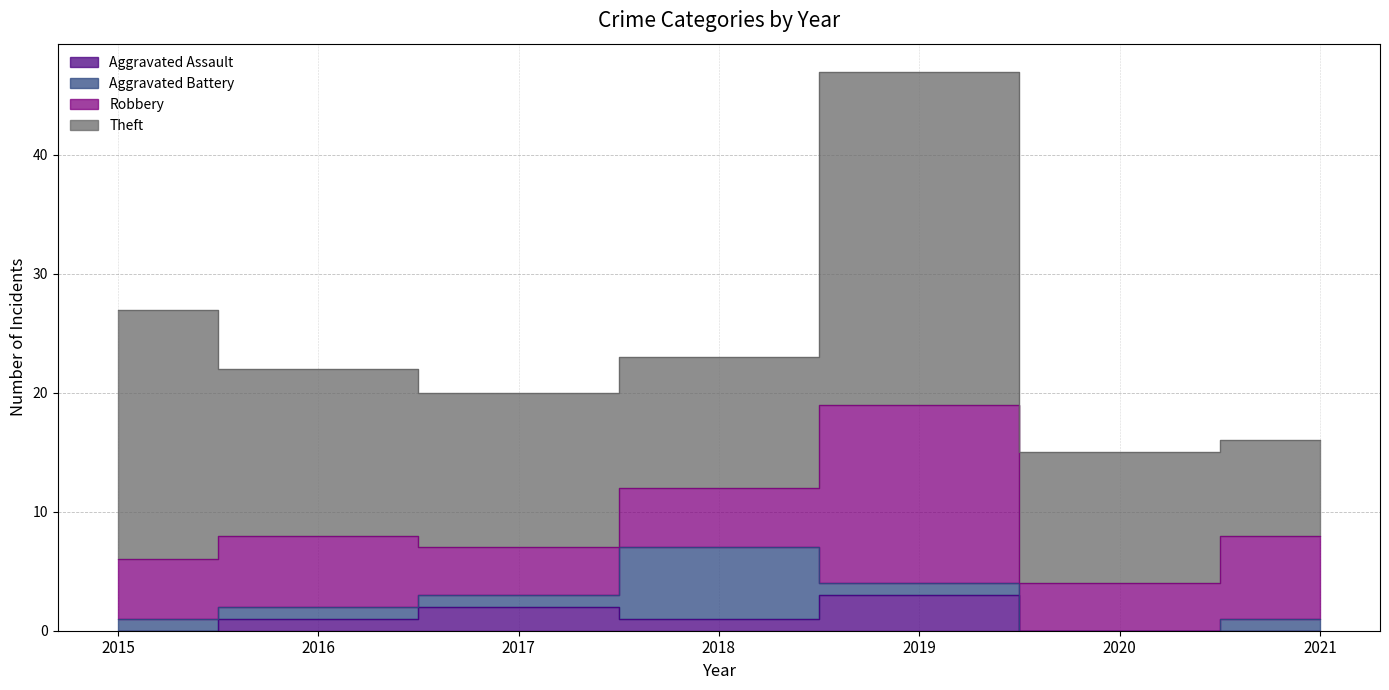

How many lines are shown in the chart?

4